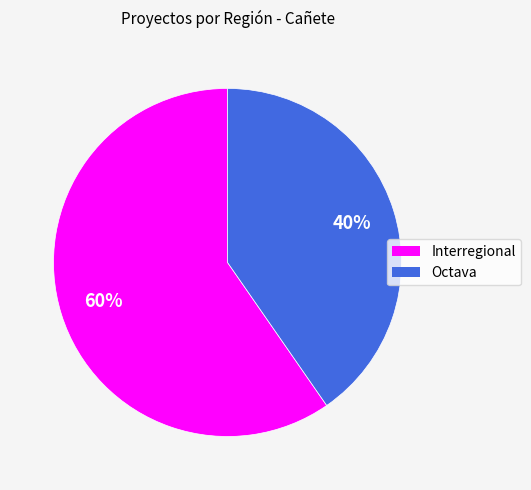

Which has a higher value, Octava or Interregional?

Interregional